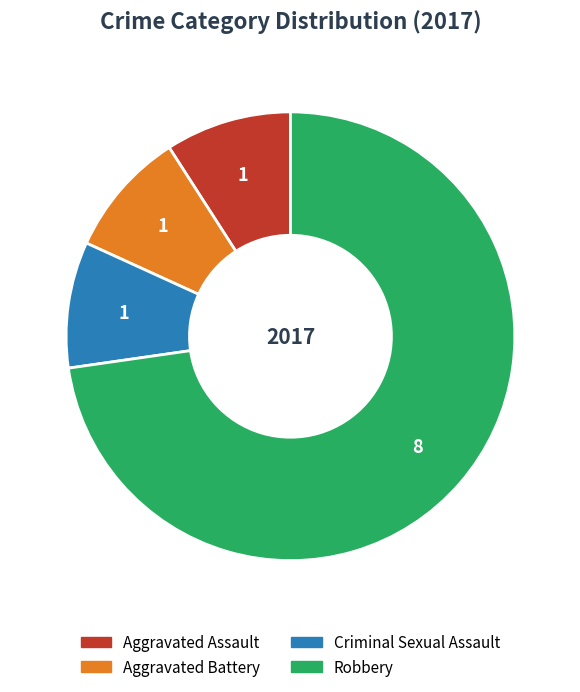

Does any single category account for the majority?

Yes